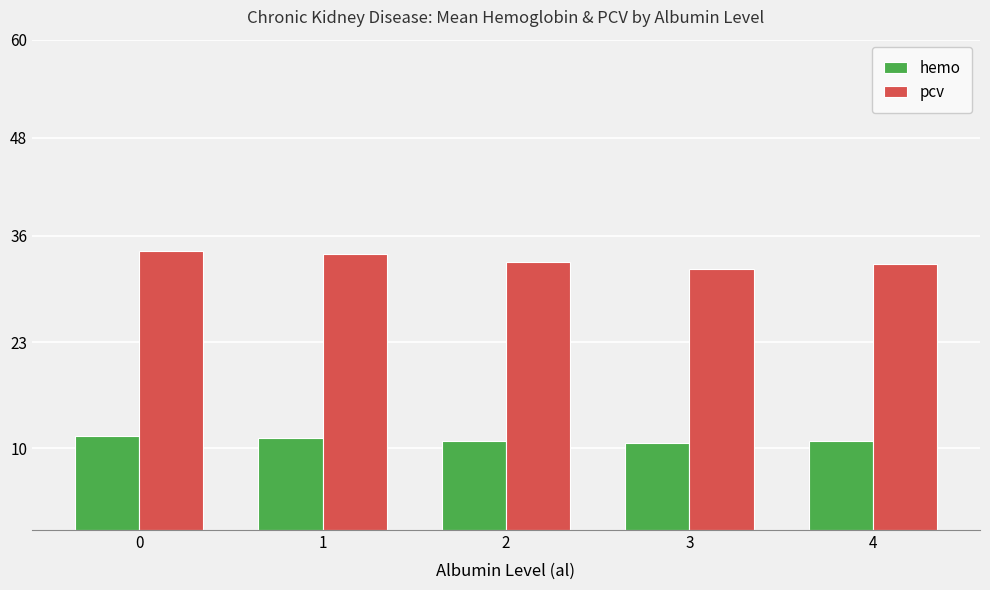

List the series in order of their peak value, lowest first.

hemo, pcv